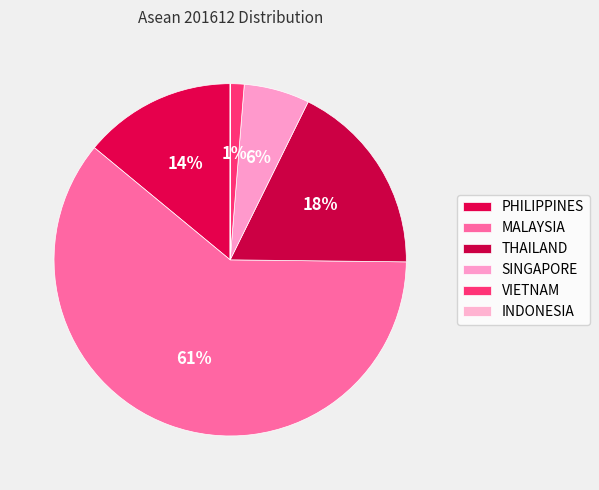

Which slice is the largest?

MALAYSIA